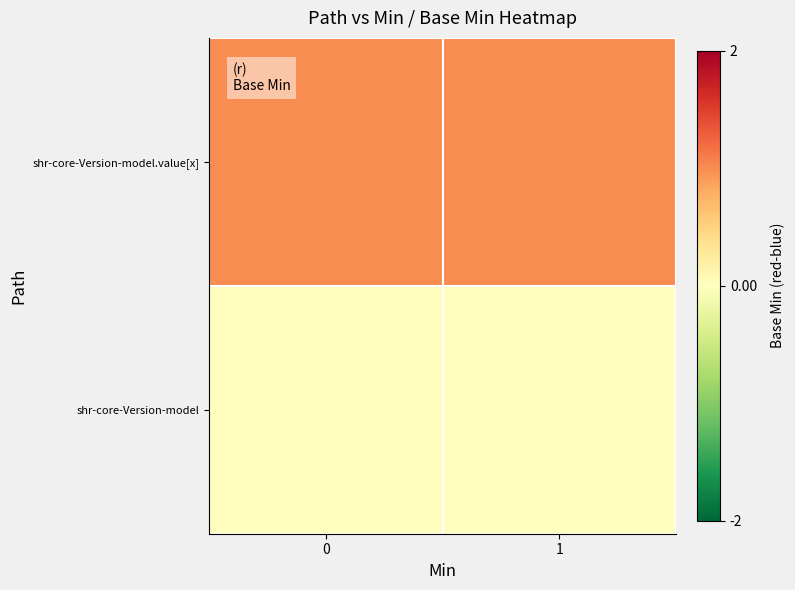

Reading left to right, transcribe all the data shown in this chart.

row_0: 0=0	1=0
row_1: 0=1	1=1